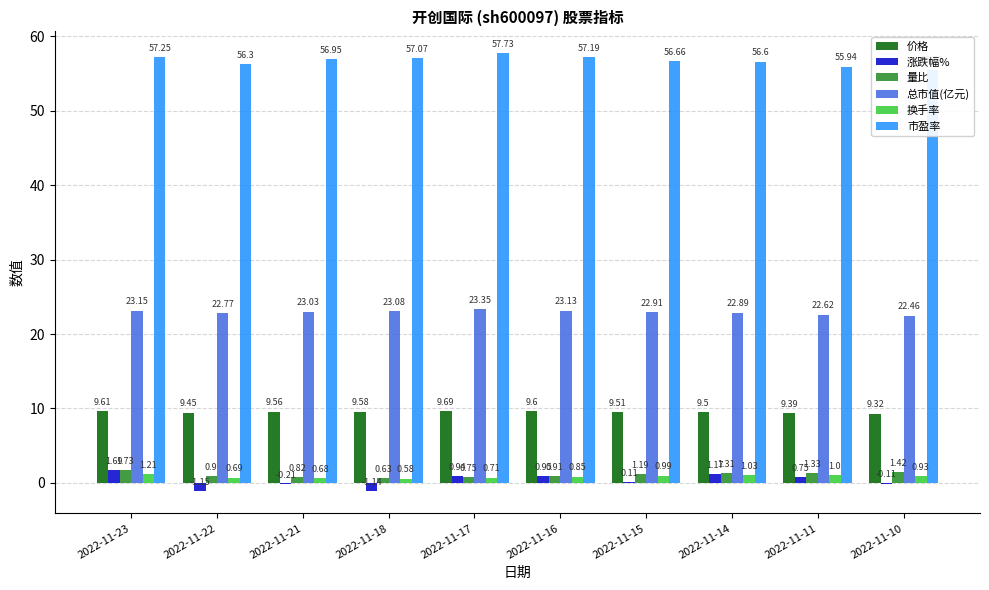

What is the average value of the 涨跌幅% series?

0.3